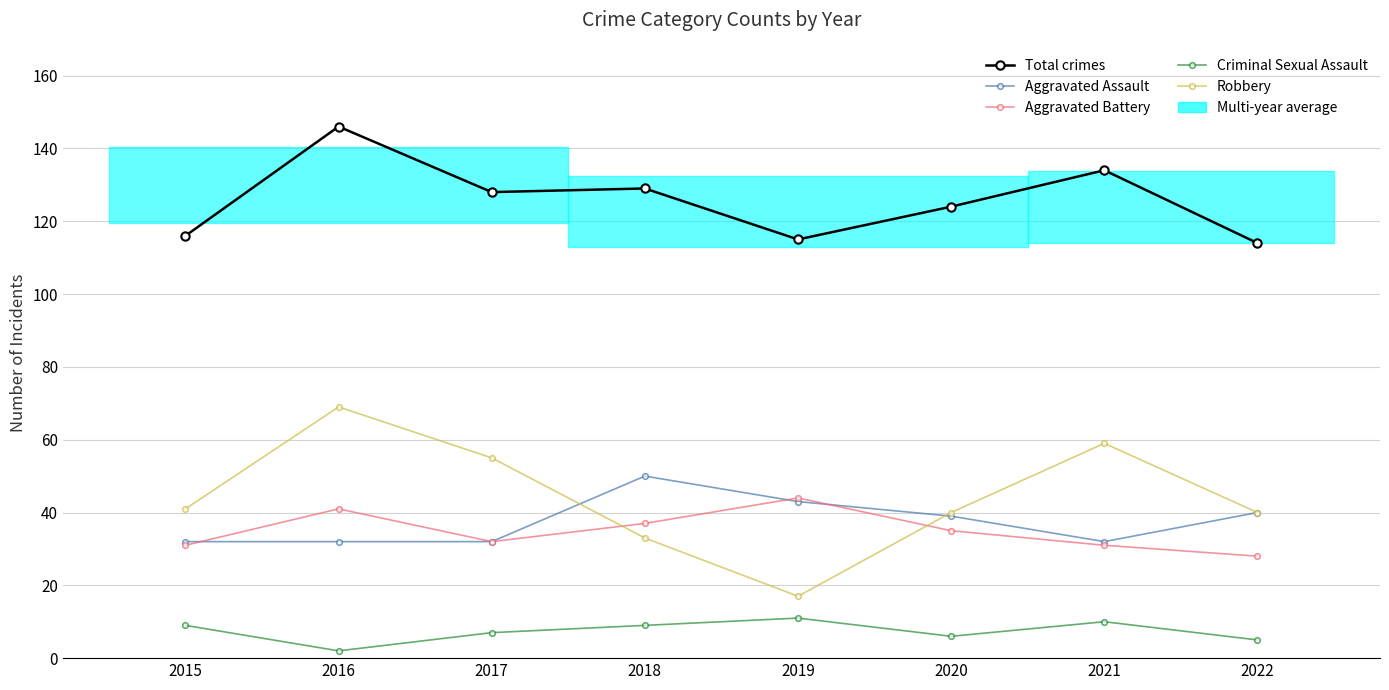

What is the difference between the highest and lowest values at 2015?

107